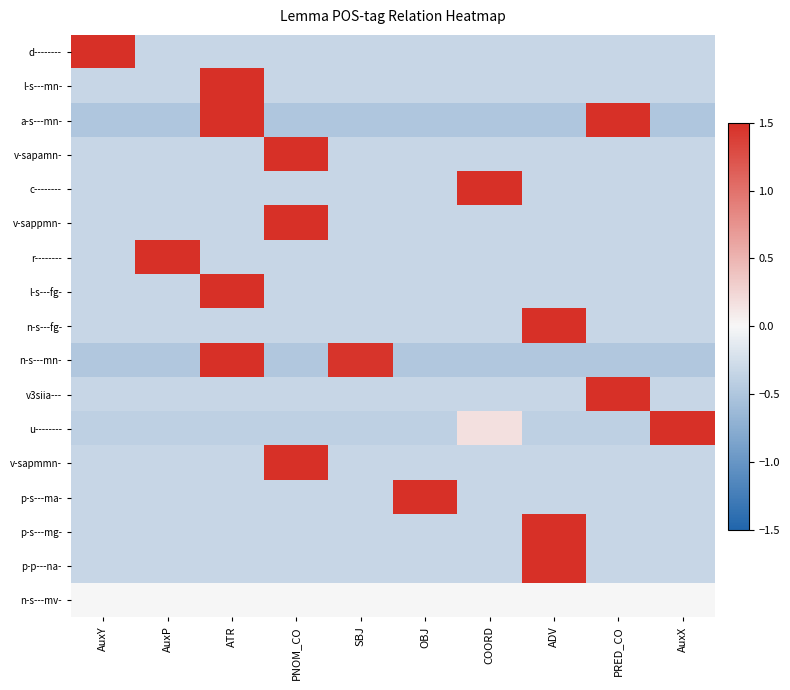

Which label corresponds to the largest value in the chart?

AuxY